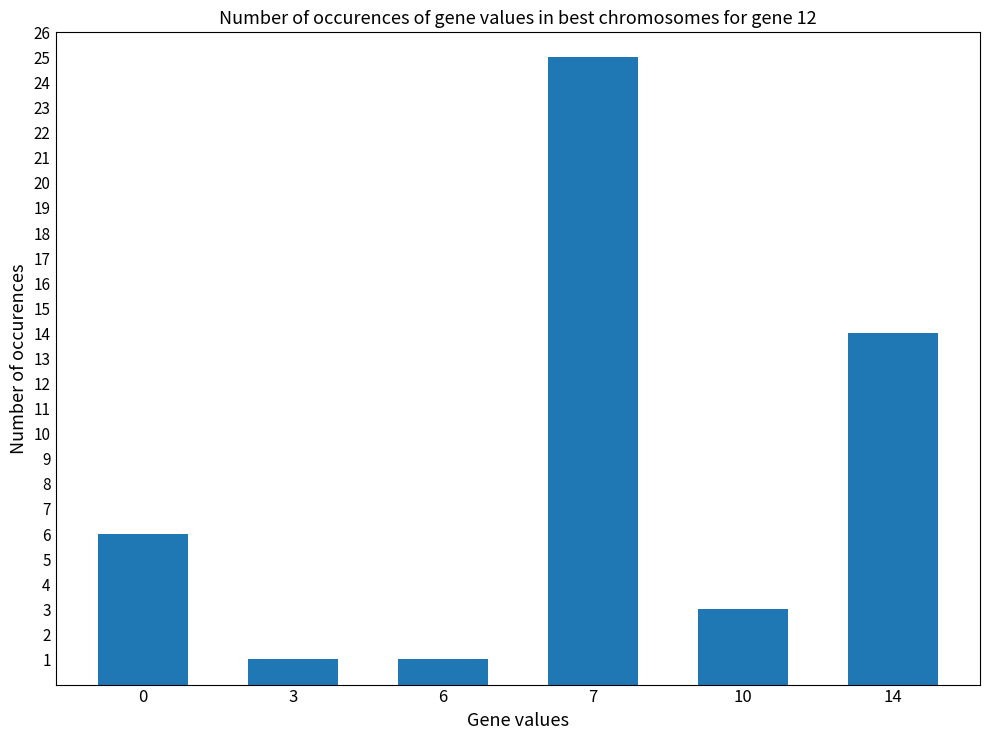

What is the sum of all values?

50